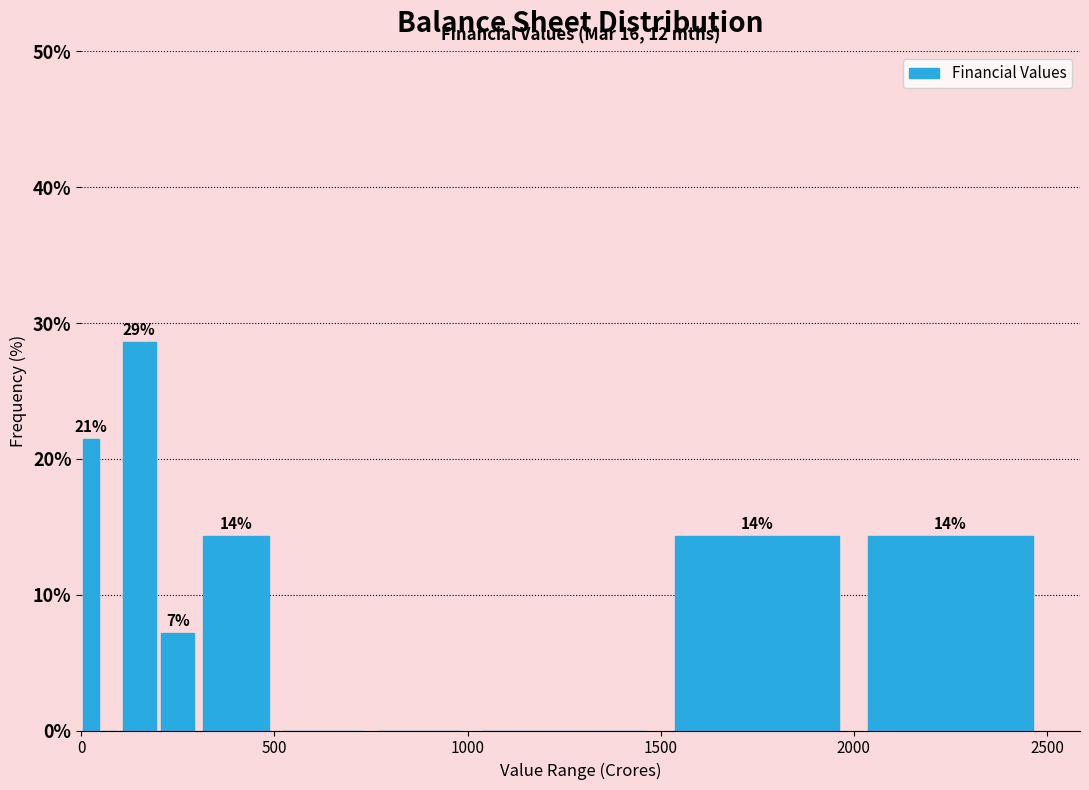

Around what value on the x-axis is the tallest bar? Give the approximate position of its centre, as read against the axis.

150